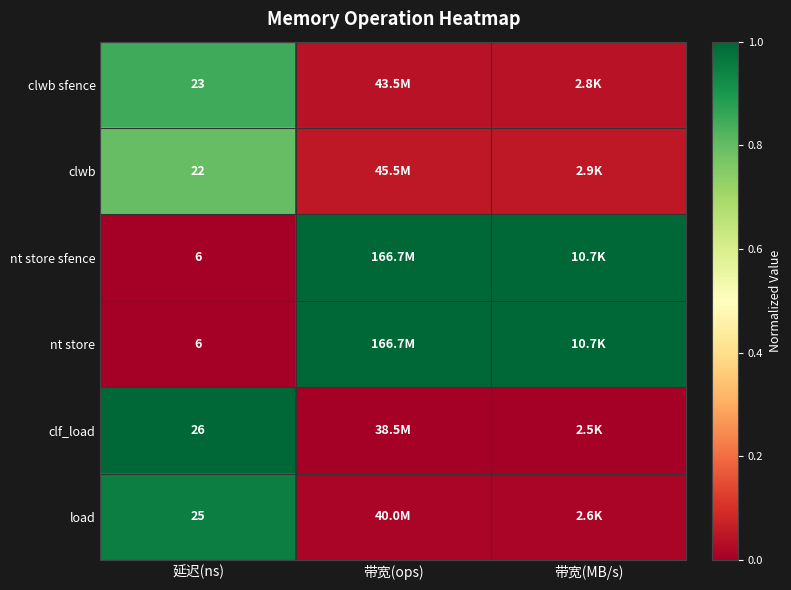

Read the nt store value at 带宽(ops).

1.0